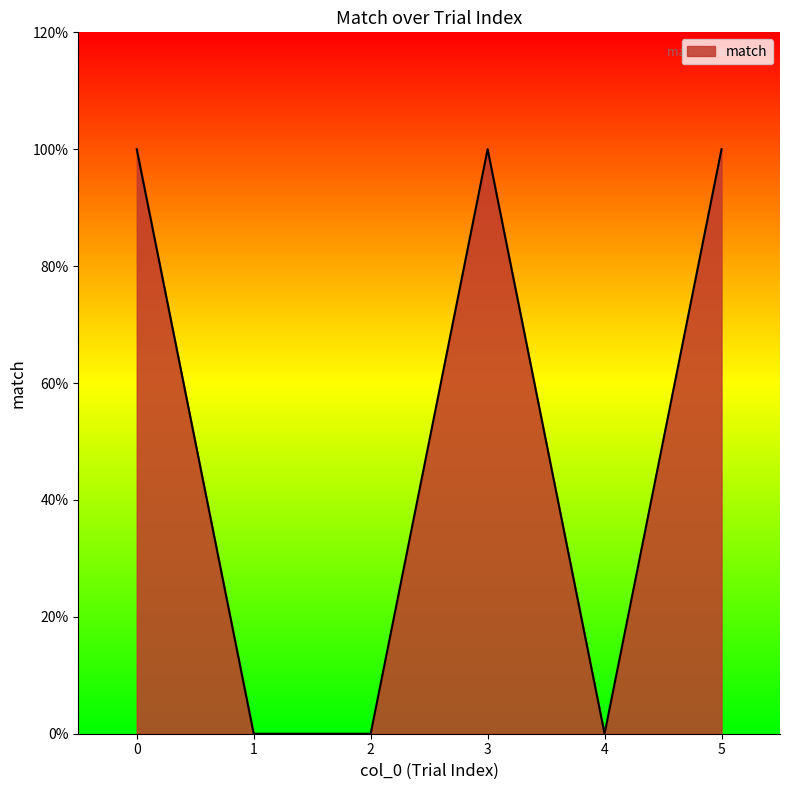

Which has a higher value, 1 or 5?

5